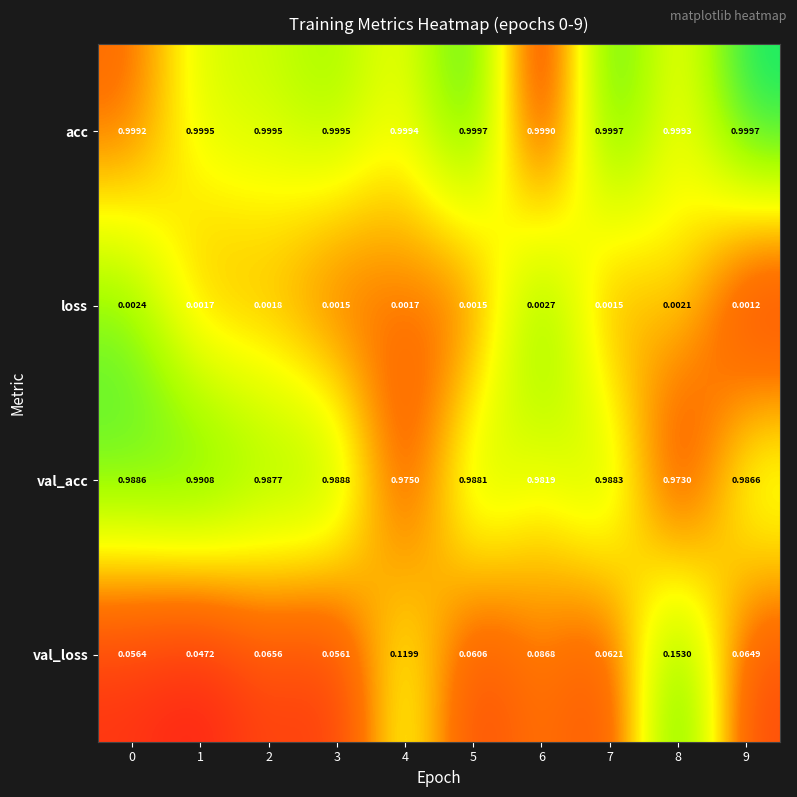

How many distinct data groups are displayed?

4